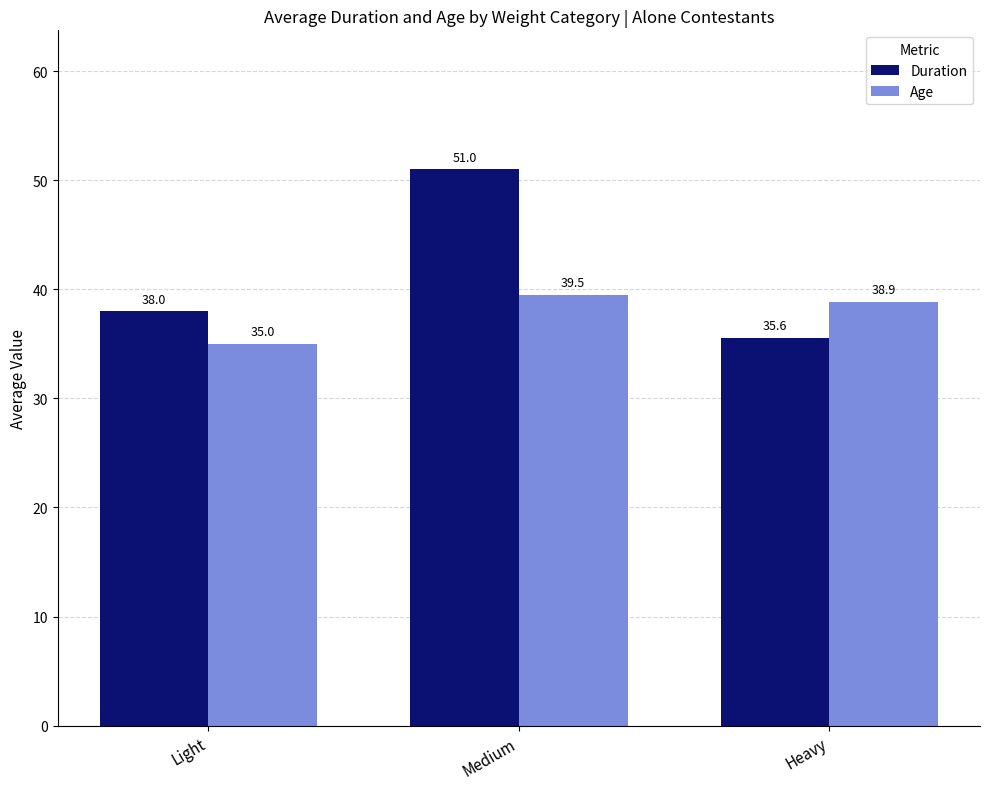

What is the difference between the second highest and minimum values in the Age series?

3.9